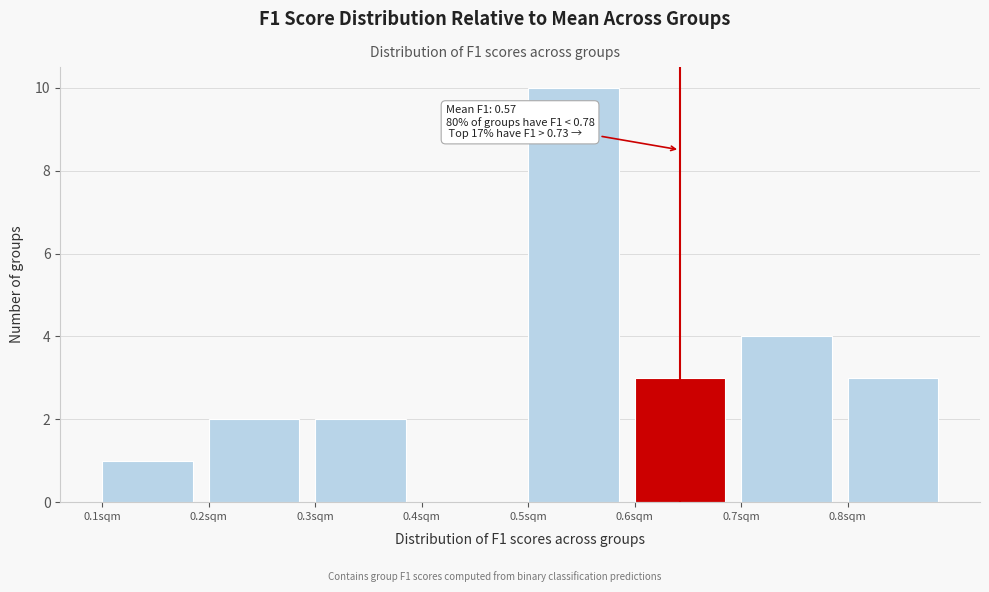

Over which range of the x-axis is the bar tallest?

0.5 to 0.6